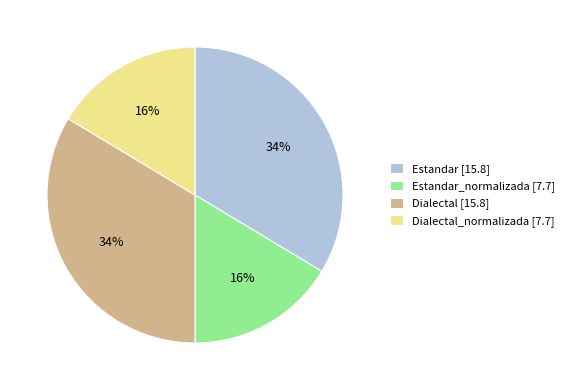

To the nearest percent, what is the average slice percentage?

25%